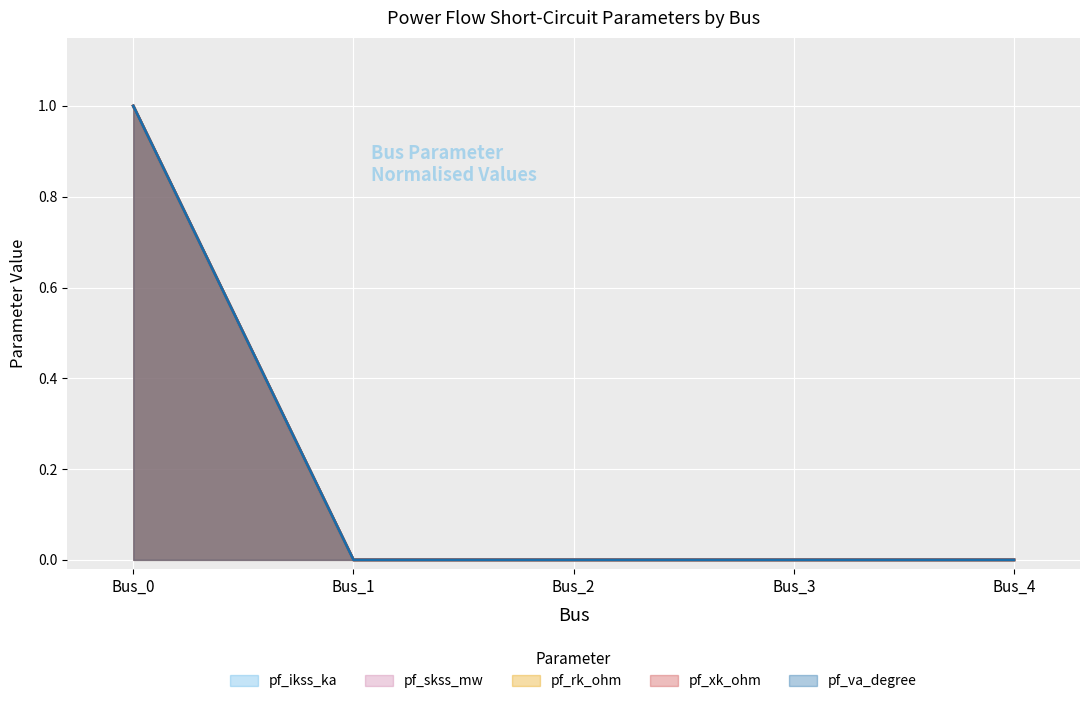

List the labels in order of pf_xk_ohm value, smallest first.

Bus_1, Bus_2, Bus_3, Bus_4, Bus_0